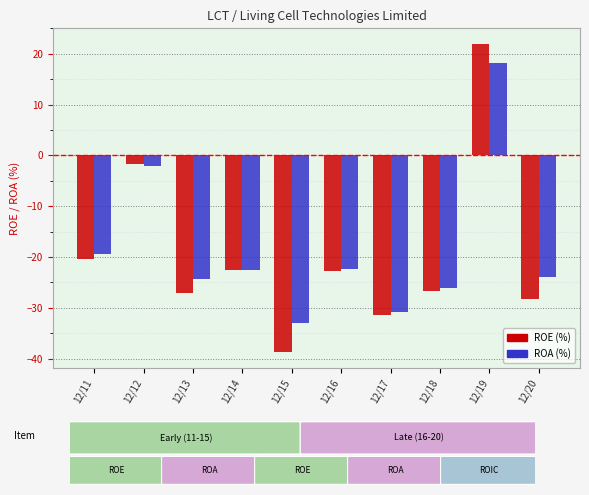

Which series has the widest spread of values?

ROE (%)